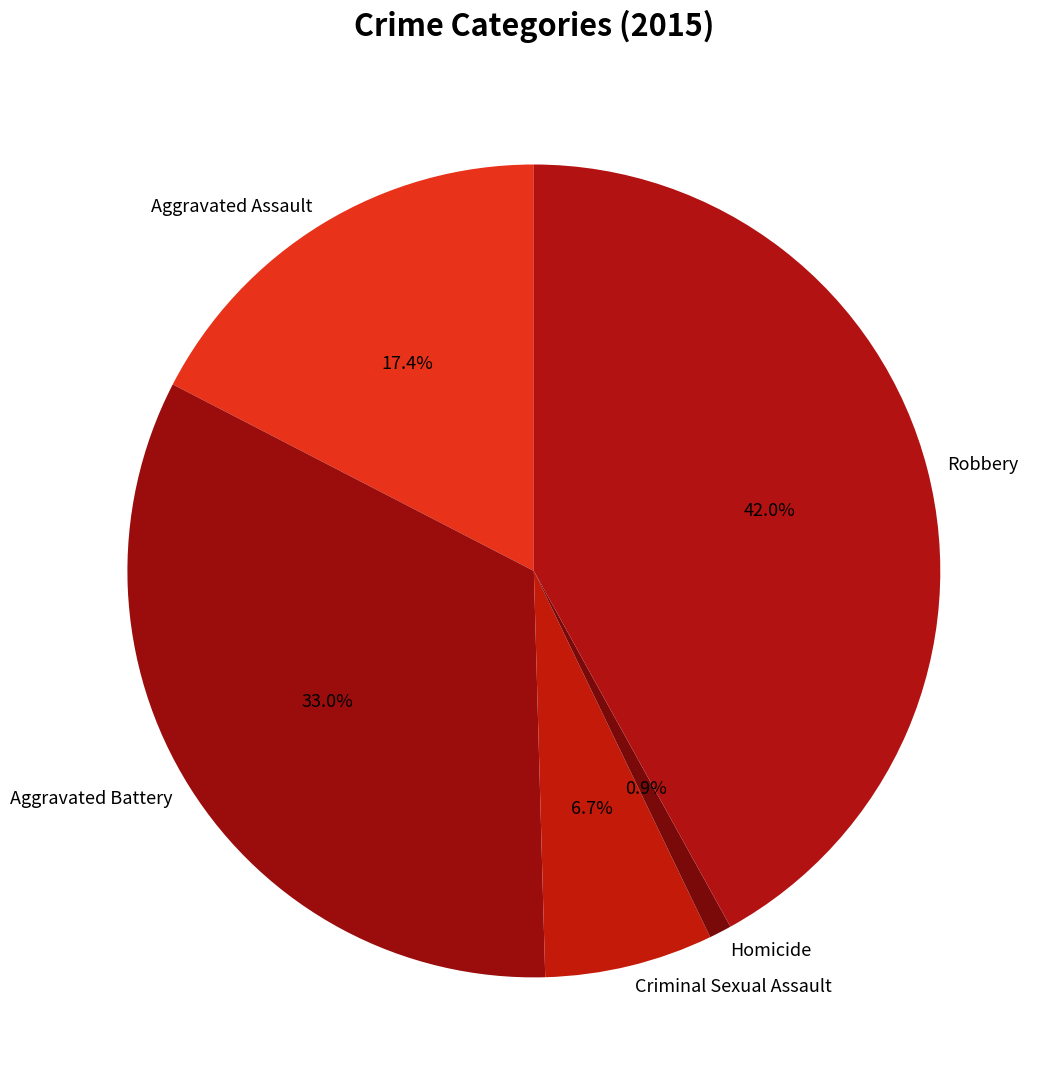

To the nearest percent, what is the difference between the Criminal Sexual Assault and Homicide slice percentages?

6%